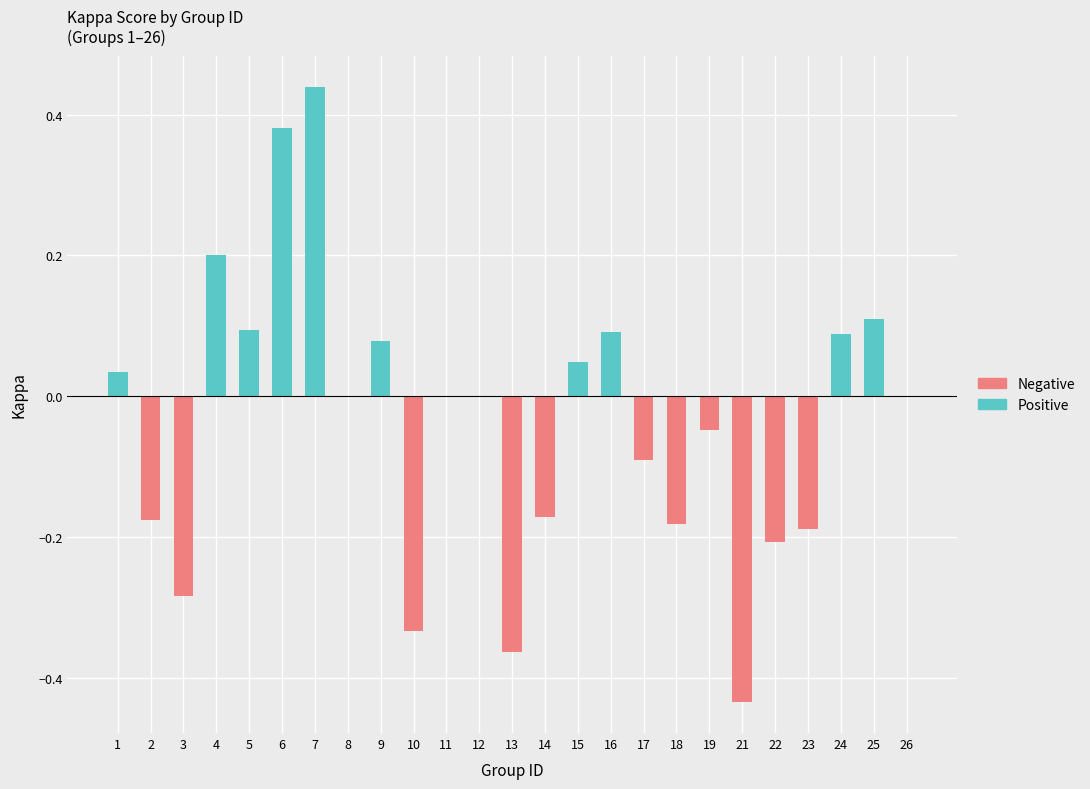

List the series in order of their peak value, lowest first.

Negative, Positive